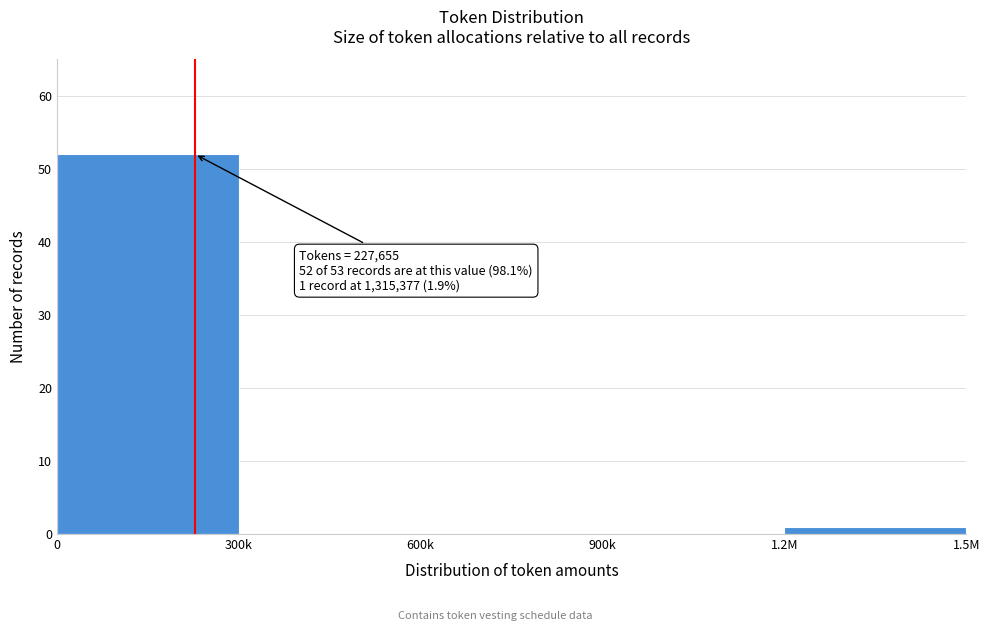

Reading left to right, extract all data points from this chart.

0=52	300k=0	600k=0	900k=0	1.2M=1